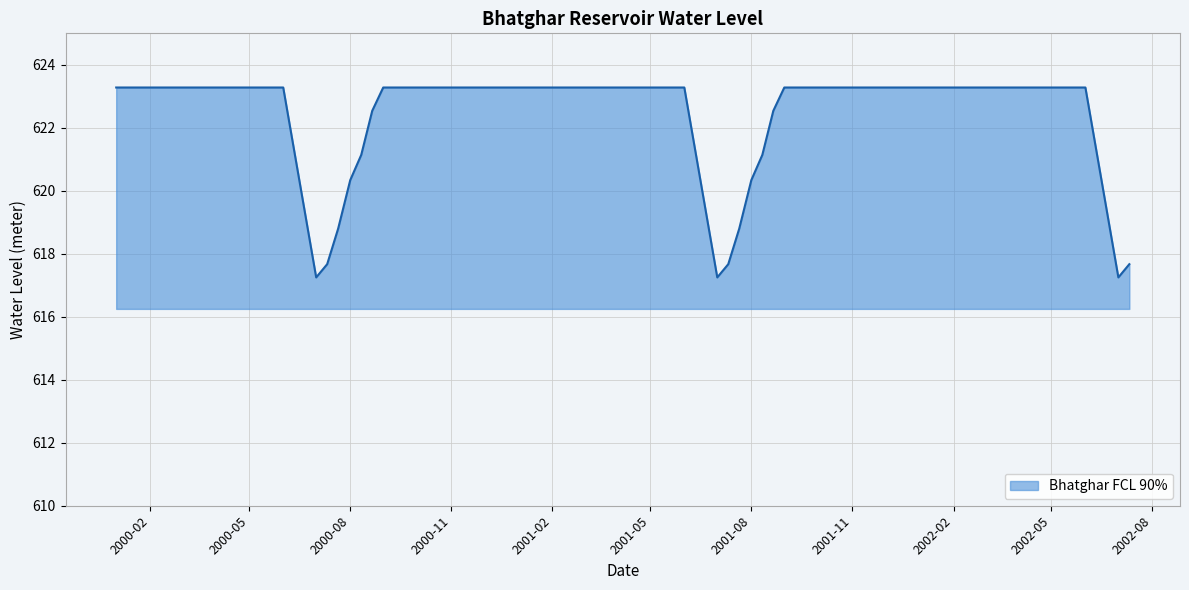

What is the greatest value displayed?

623.3